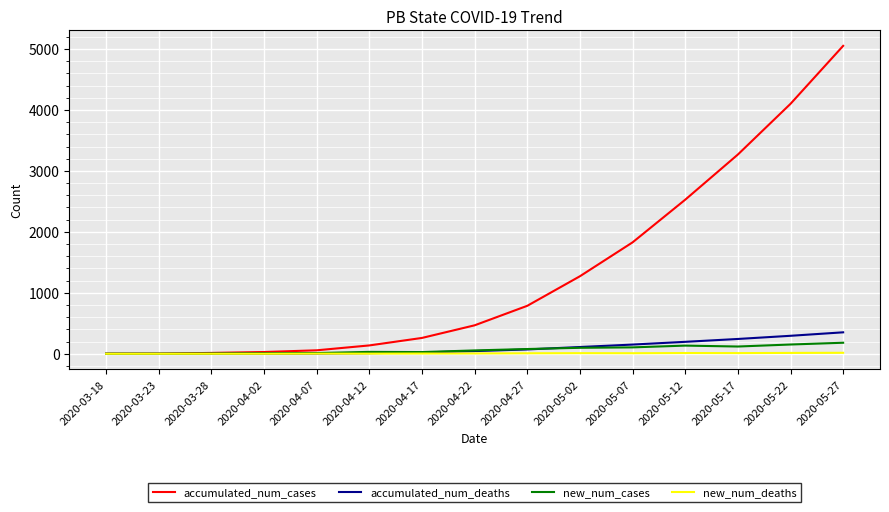

At how many categories does at least one series exceed 3763?

2